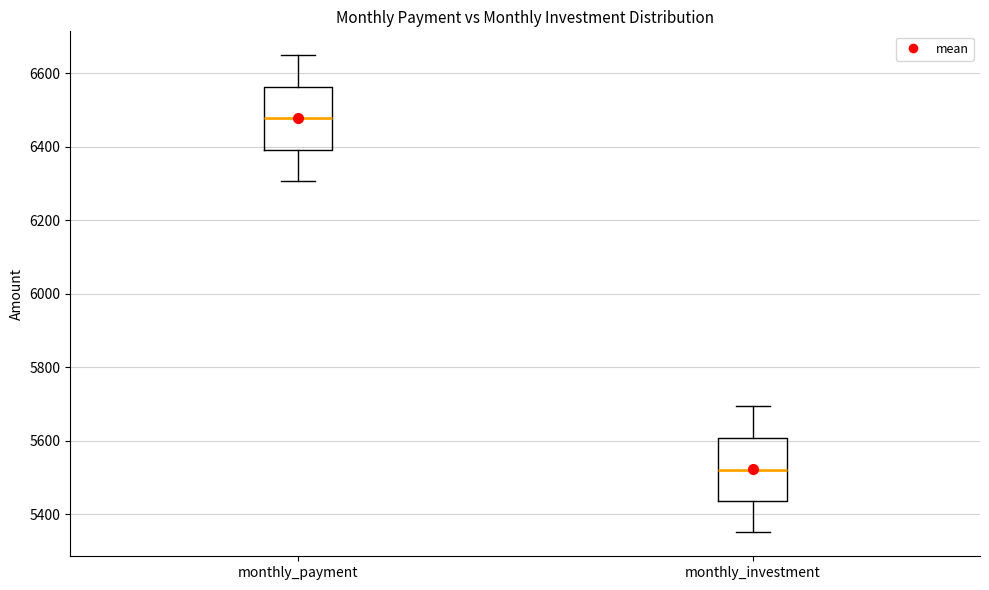

Which box's median line is the highest?

monthly_payment